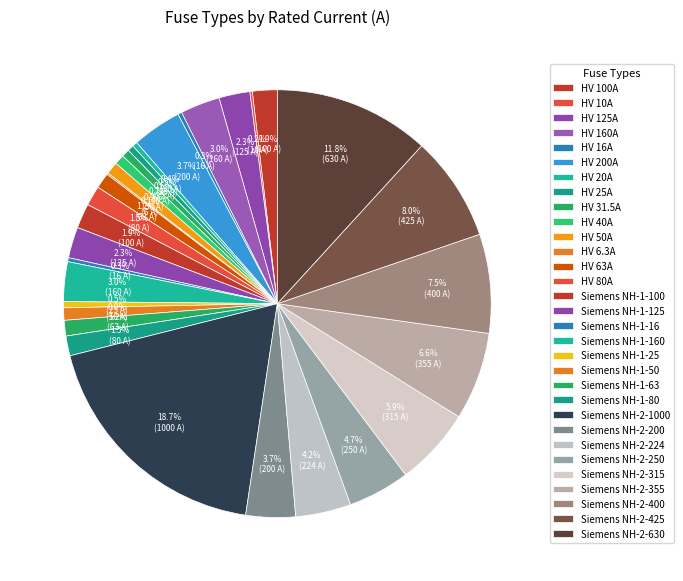

Is there a majority slice in this chart?

No